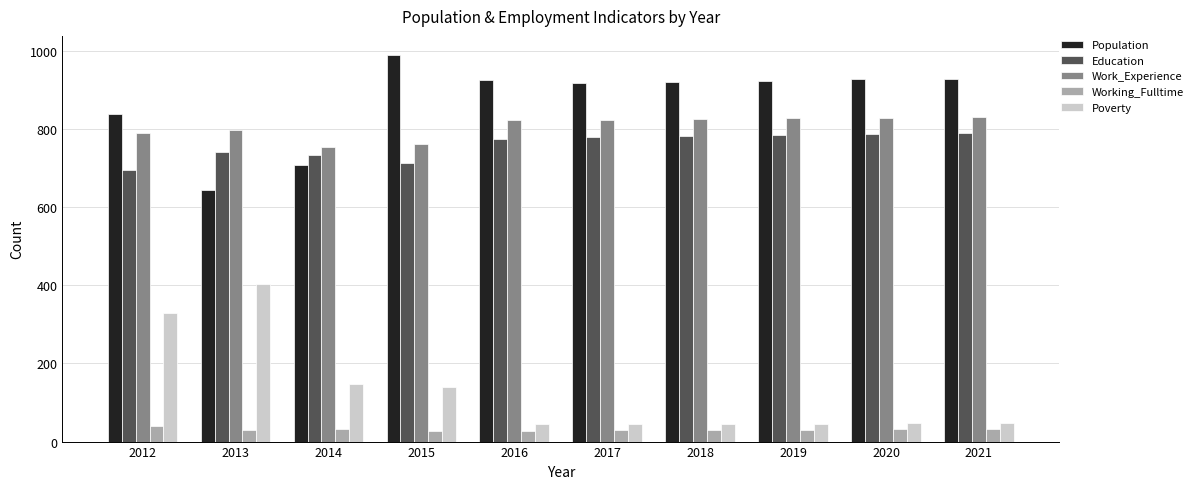

How many series are shown in this chart?

5